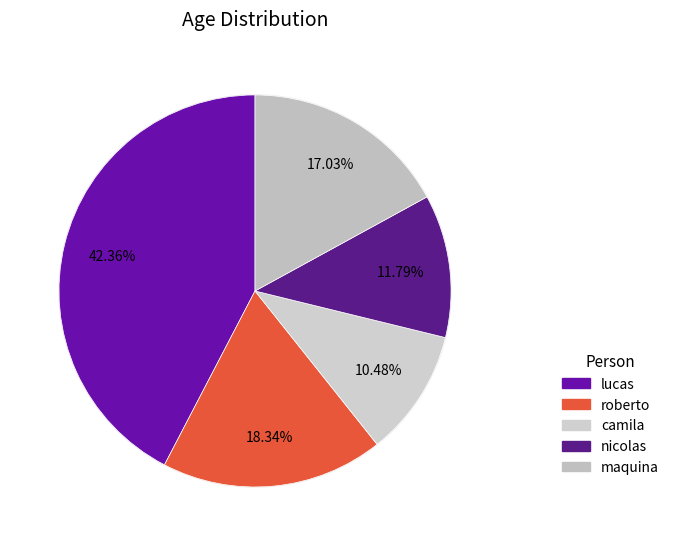

Combined, what portion of the pie is camila and maquina?

27.5%